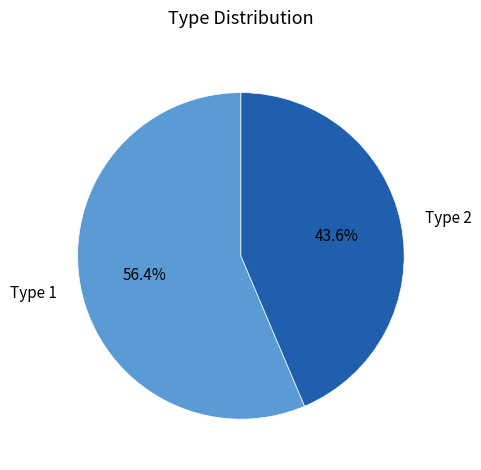

How many segments does this pie chart have?

2